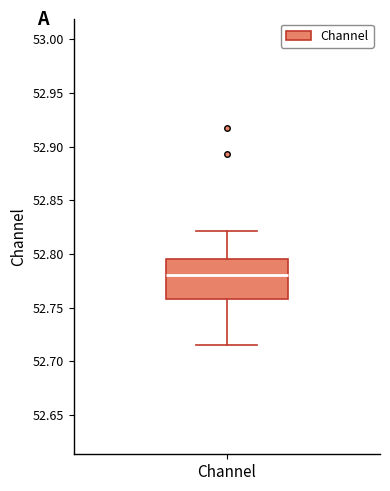

Transcribe this box plot: give where the median line is, the range the box spans, and where the two whiskers end, as read against the y-axis. The values are not printed on the chart, so give them approximately, as read against the axis.

median 52.780, box 52.760 to 52.795, whiskers 52.715 to 52.820